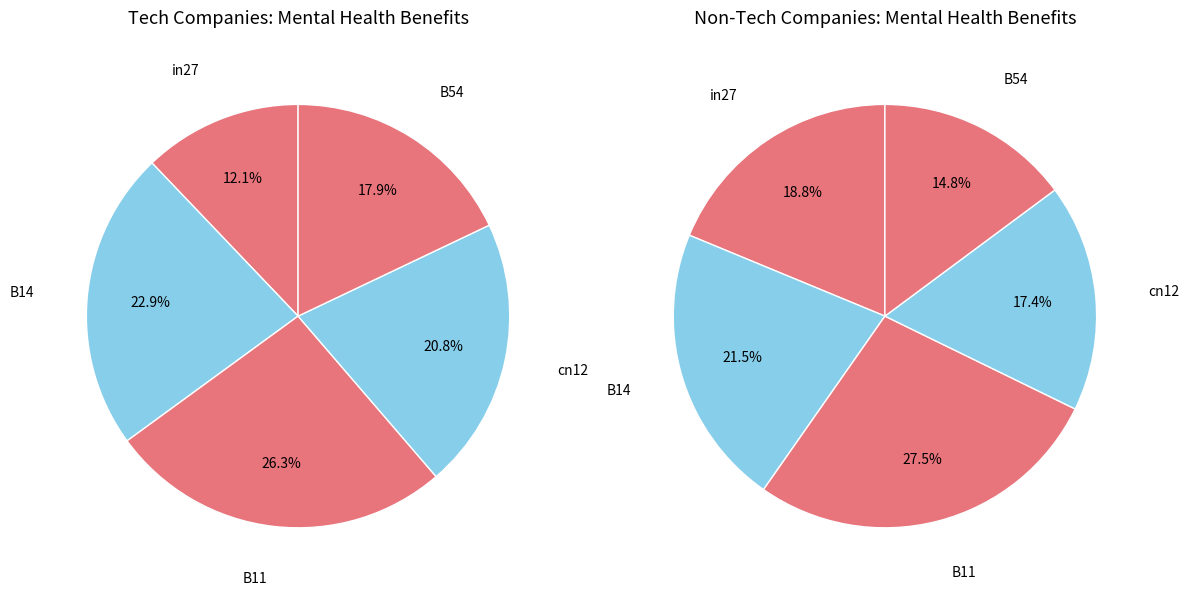

Count the number of slices in the pie.

5